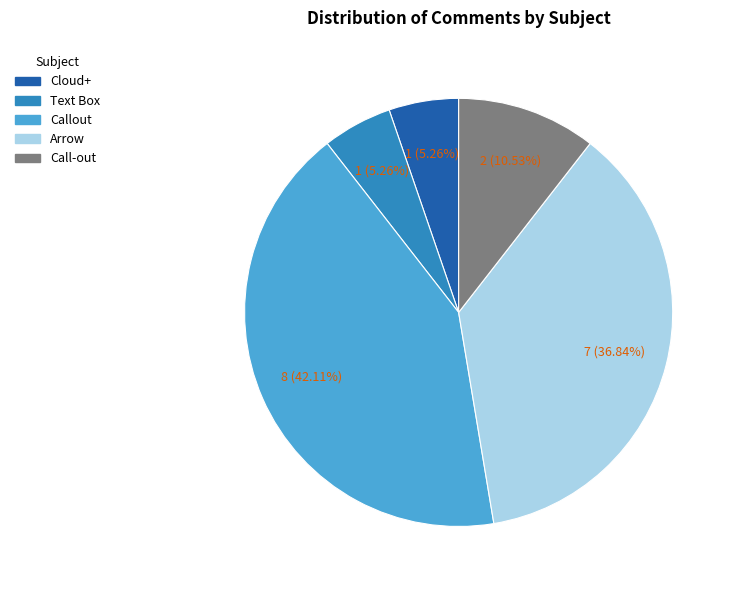

Which slice is the largest?

Callout